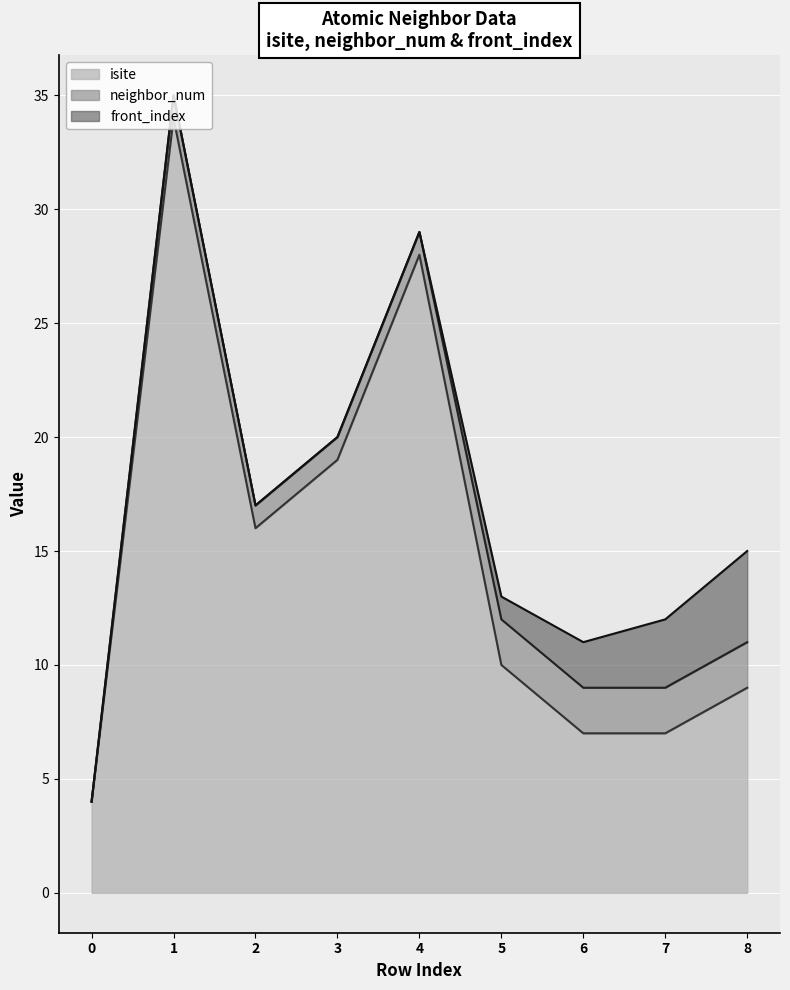

List the labels in order of isite value, largest first.

1, 4, 3, 2, 5, 8, 6, 7, 0